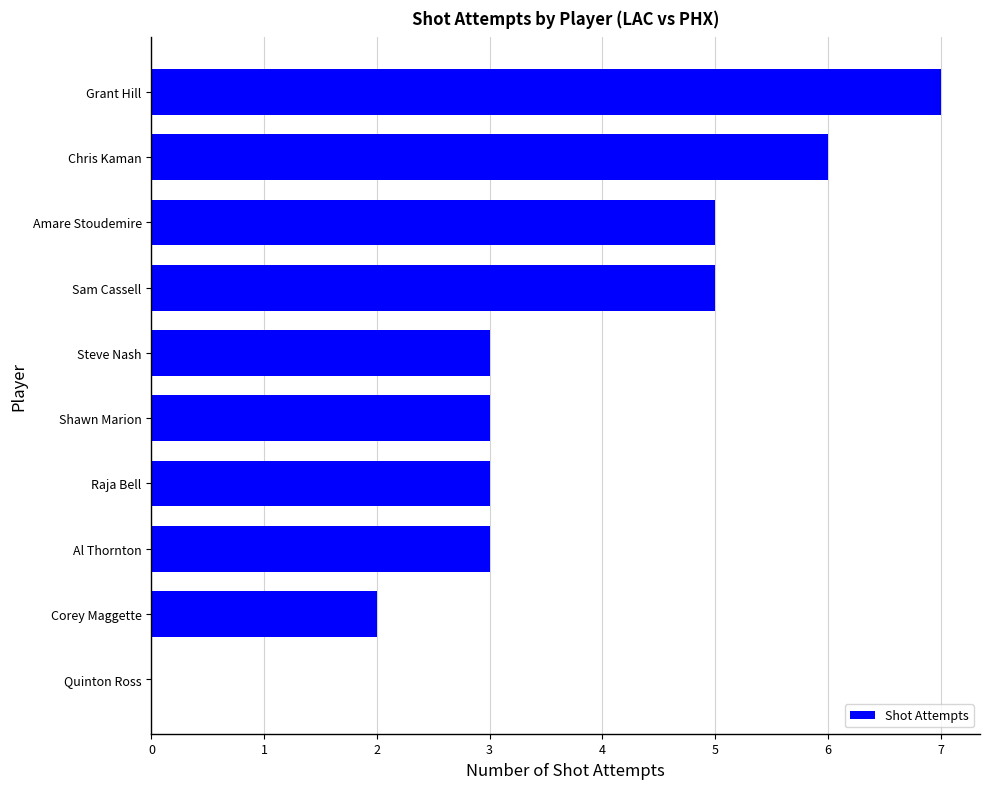

Is it true that the value at Amare Stoudemire is 1?

False